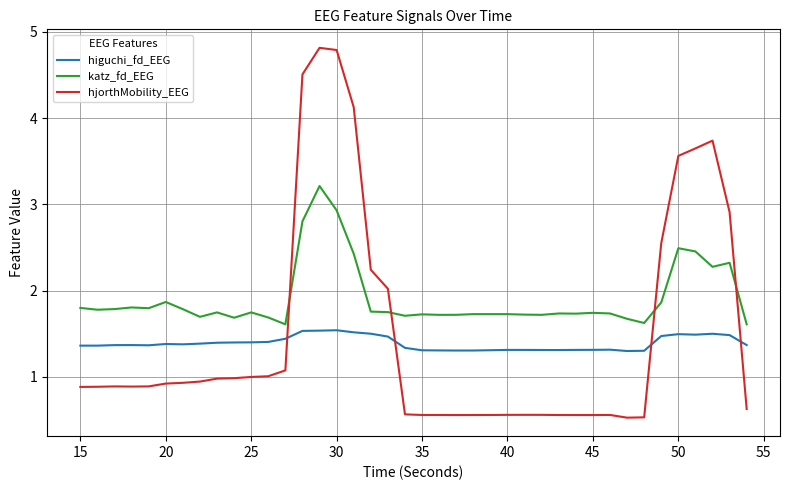

What are all the series names shown in the legend?

higuchi_fd_EEG, katz_fd_EEG, hjorthMobility_EEG